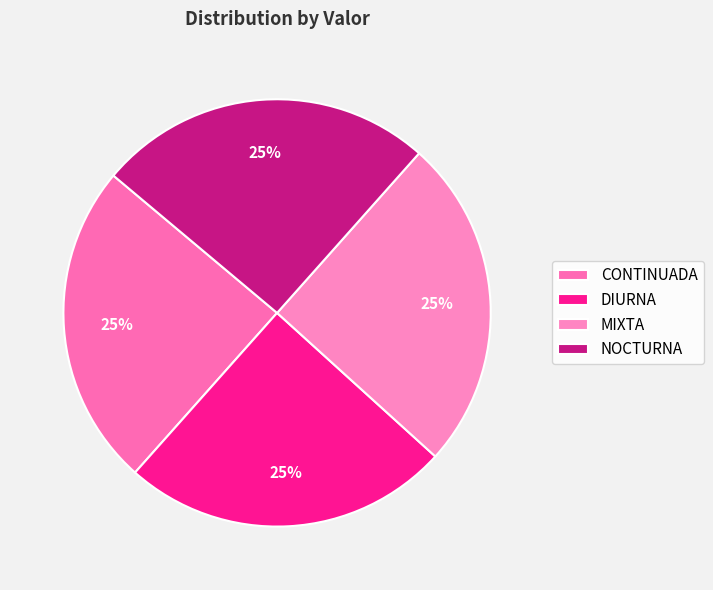

Which slice is the largest?

NOCTURNA